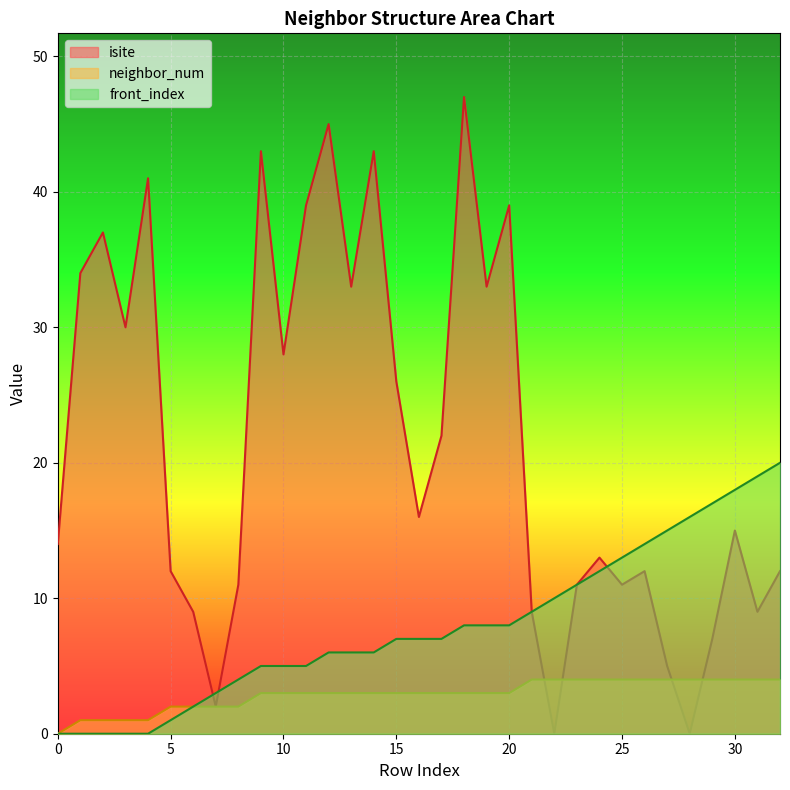

How many positive values does the neighbor_num series have?

32